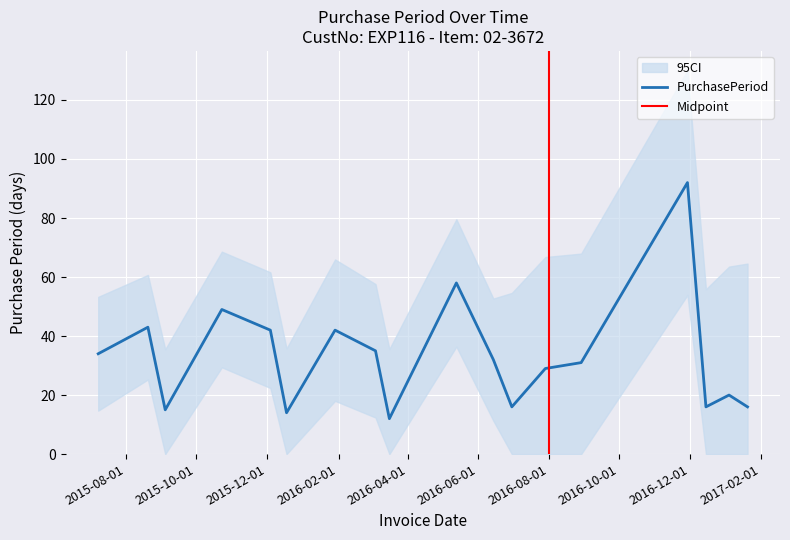

How many data points are above 32?

8